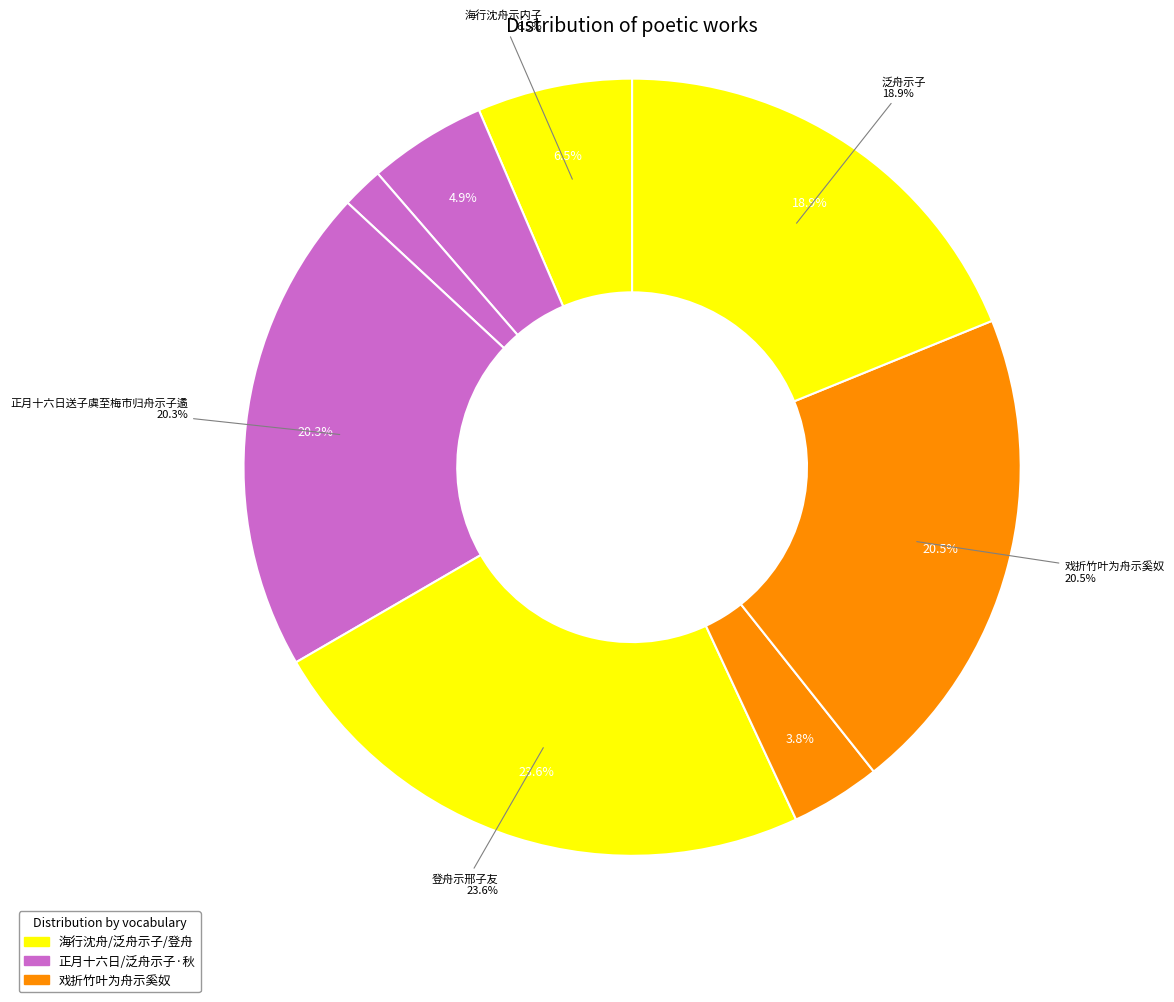

Count the number of slices in the pie.

8